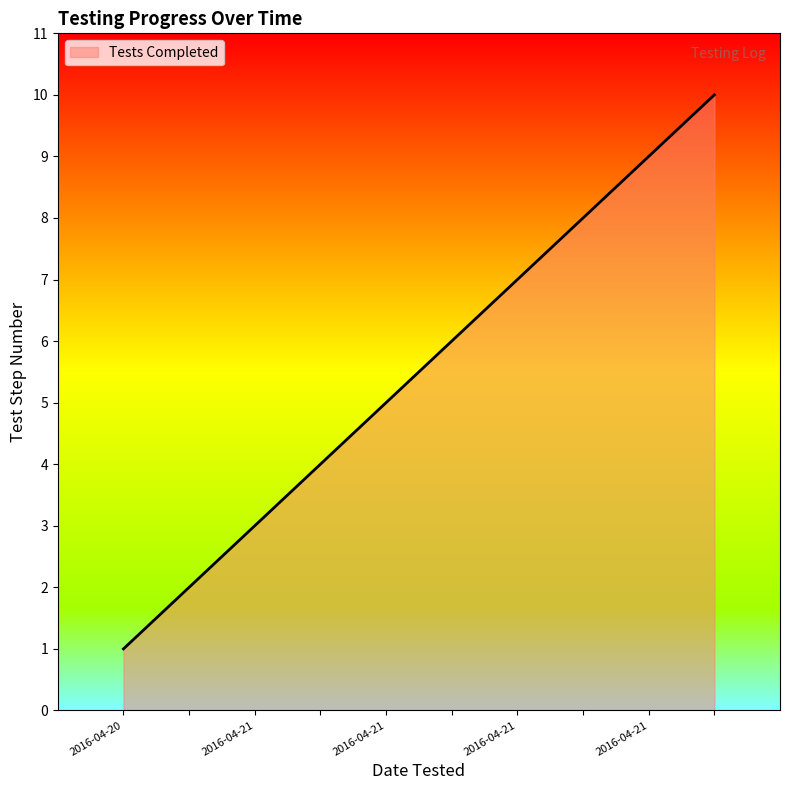

What is the greatest value displayed?

10